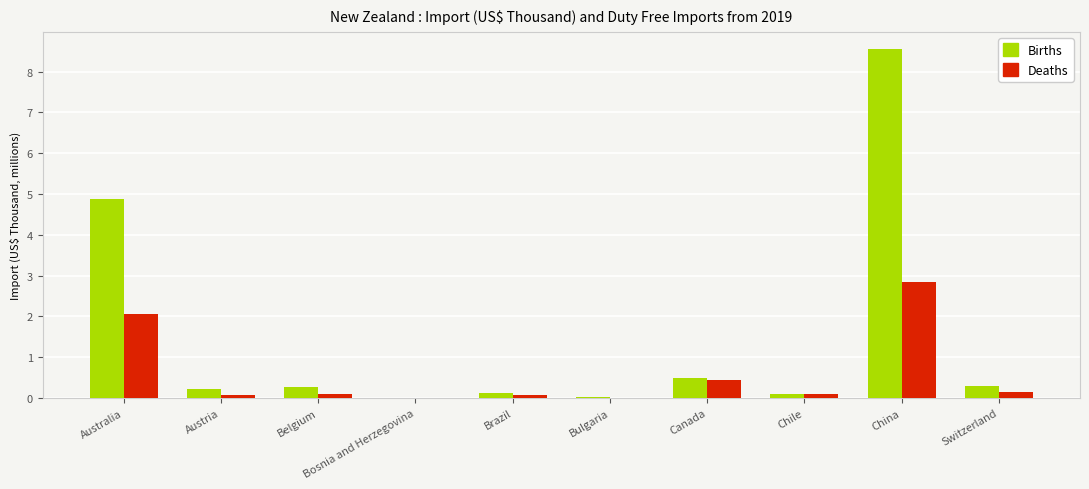

Which series changed the most between Chile and China?

Births